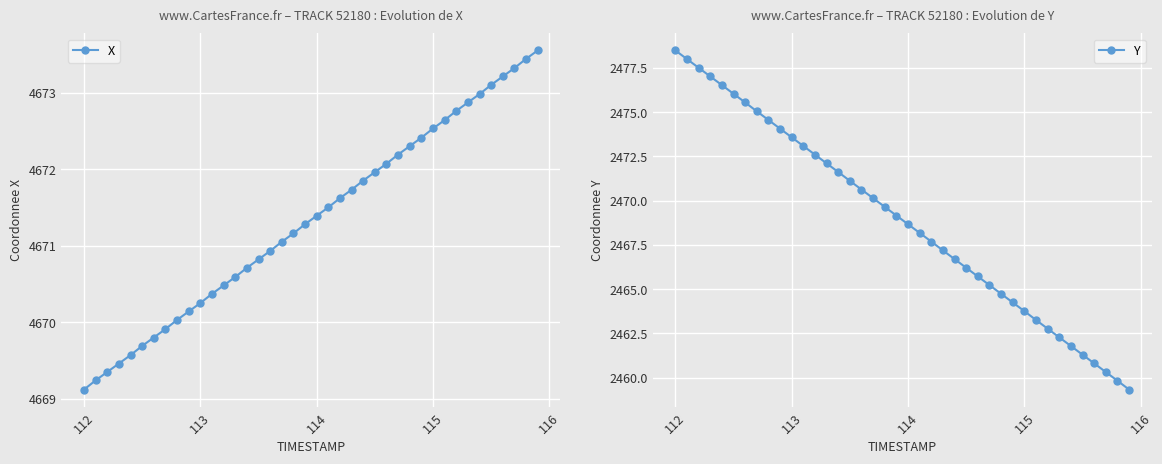

True or false: X has more than 0 interior local peaks.

False